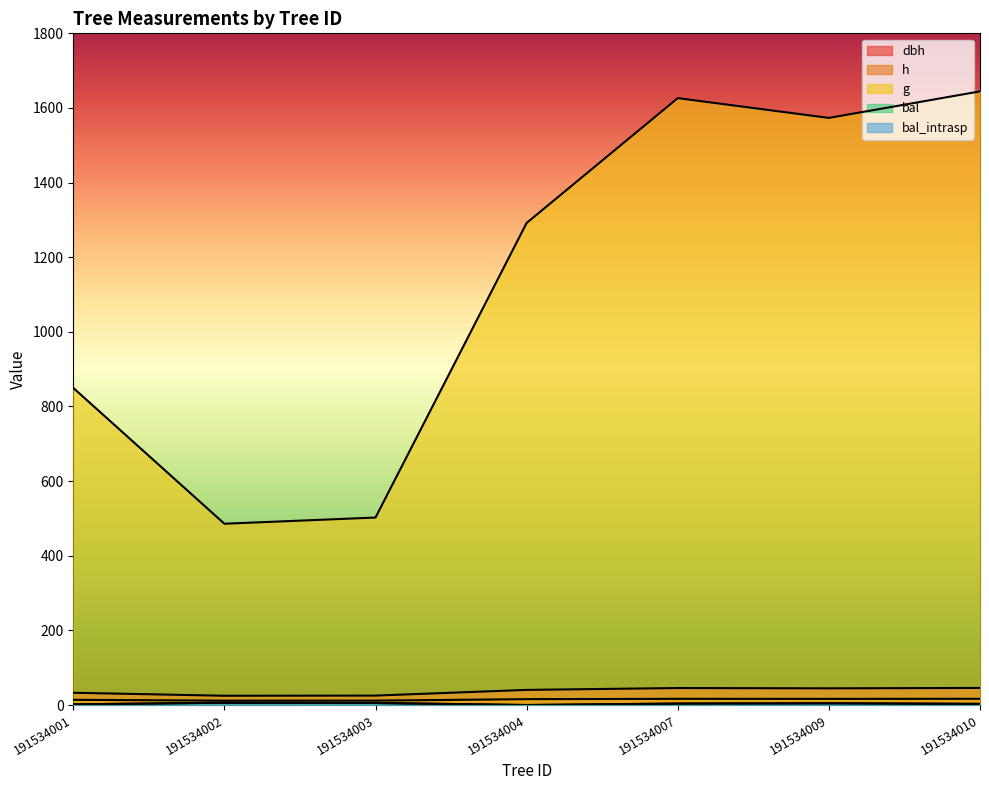

At how many categories does at least one series exceed 105?

7